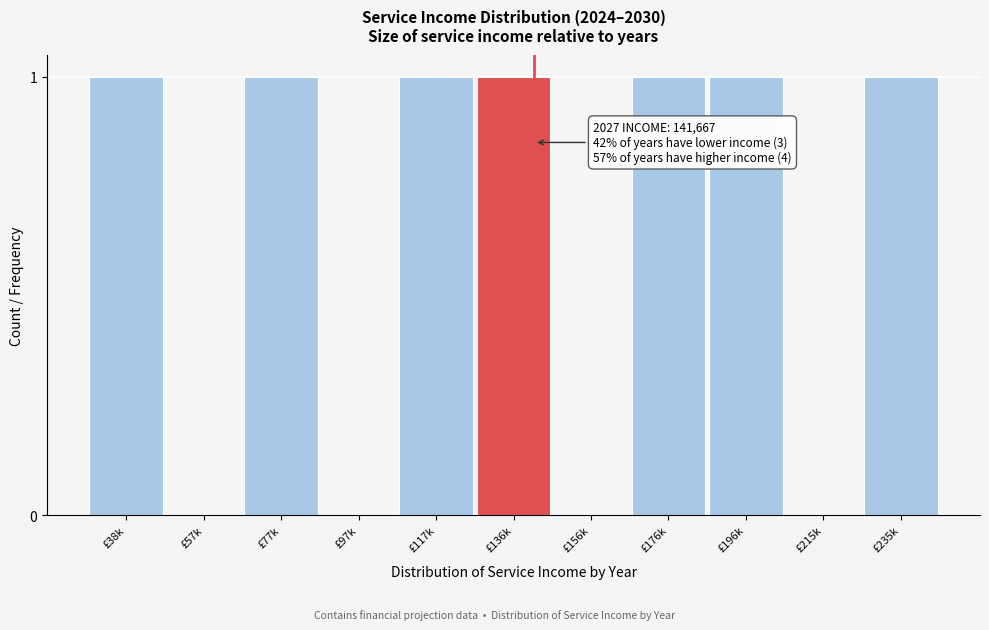

Reading left to right, list all the values displayed in this chart.

£38k=1	£57k=0	£77k=1	£97k=0	£117k=1	£136k=1	£156k=0	£176k=1	£196k=1	£215k=0	£235k=1